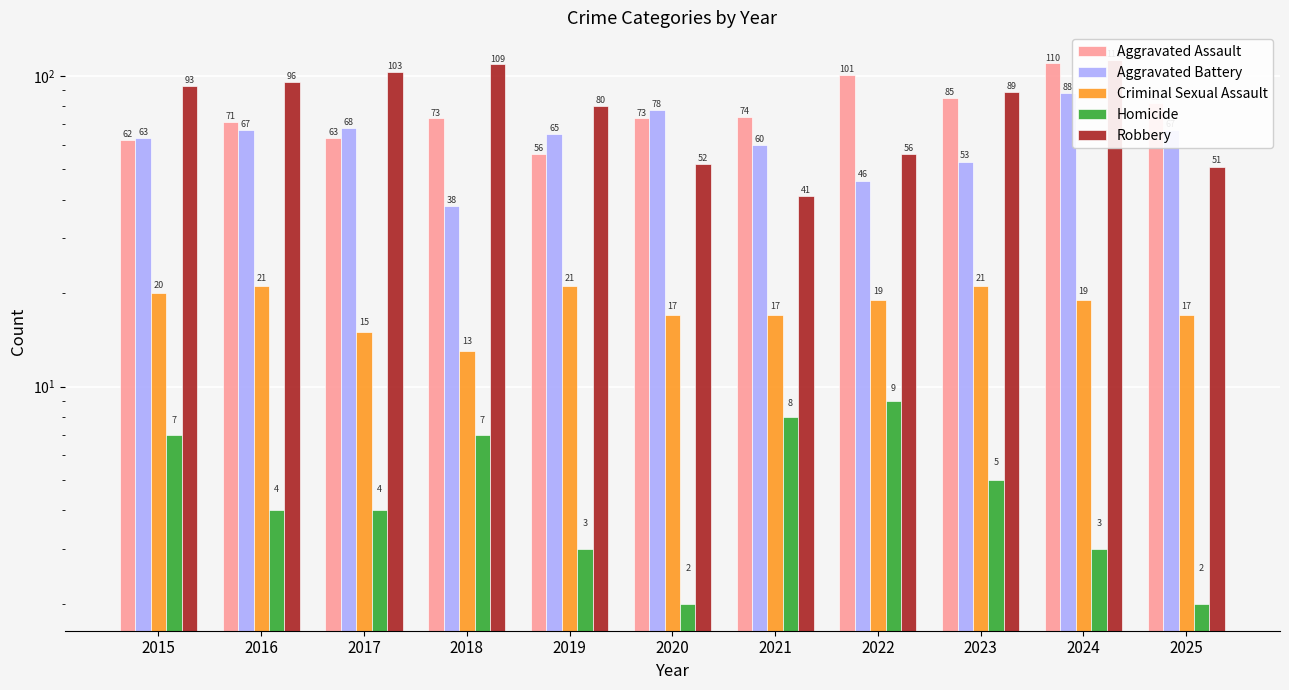

Which series has the largest total across all categories?

Robbery